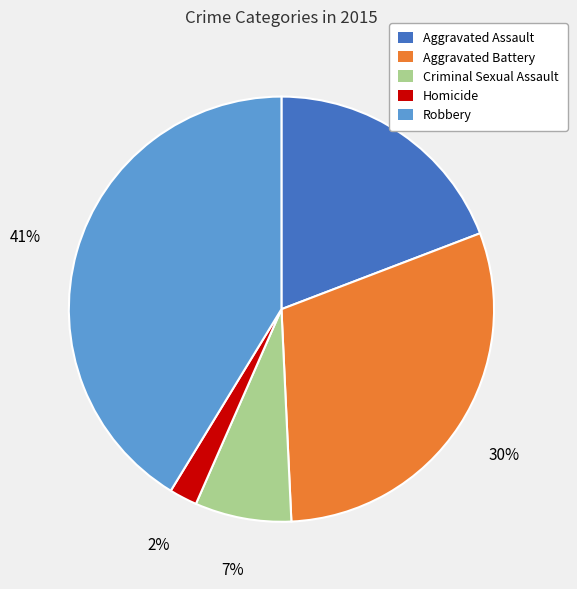

Do Criminal Sexual Assault and Robbery together represent more than half of the pie?

No